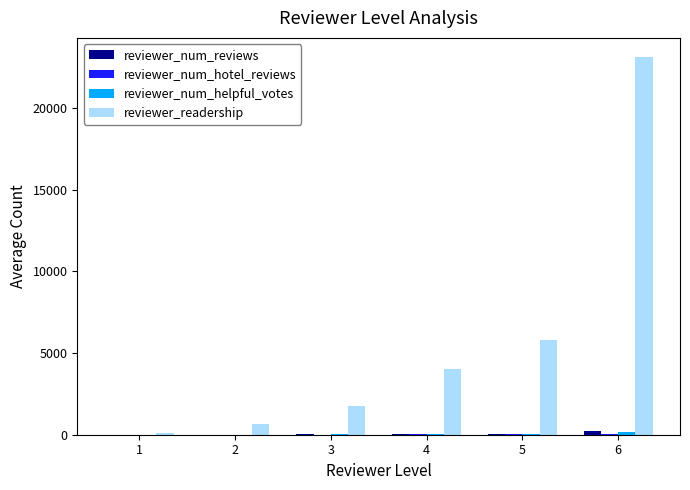

At which category is the sum across all series the highest?

6